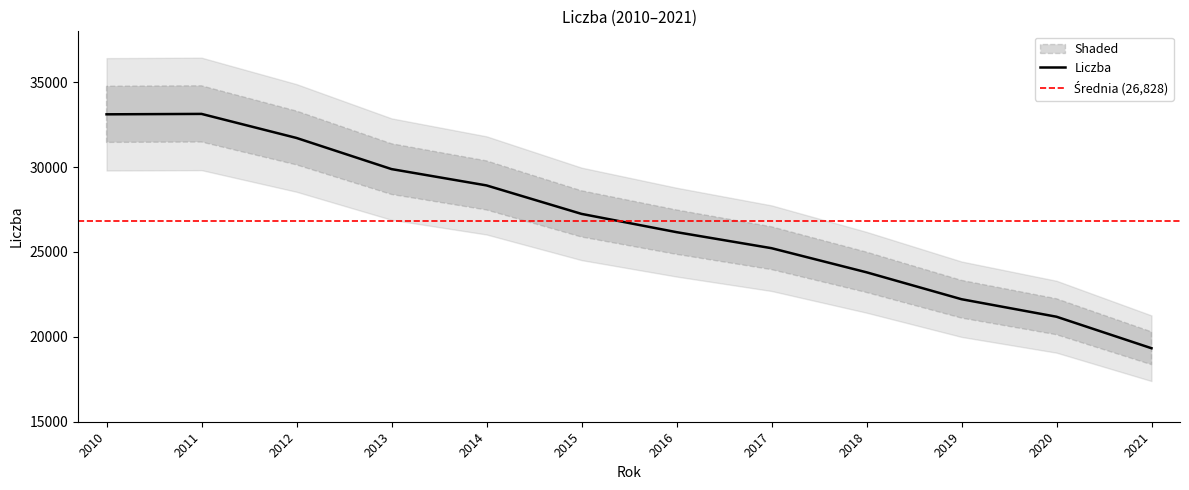

What is the difference between the maximum and minimum values?

13805